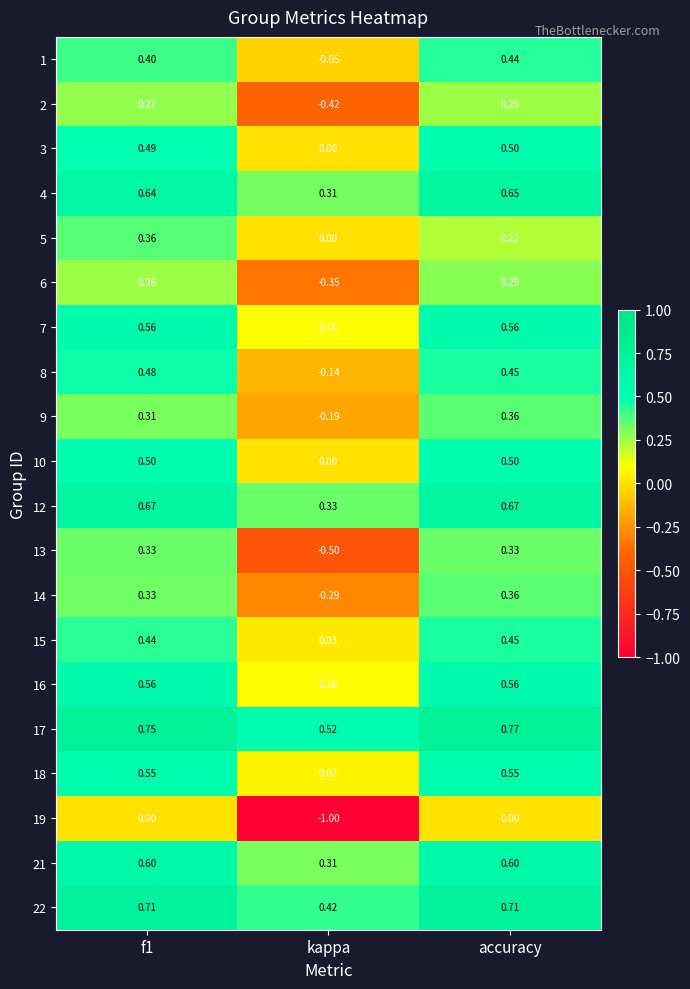

Which series has the largest total across all categories?

17